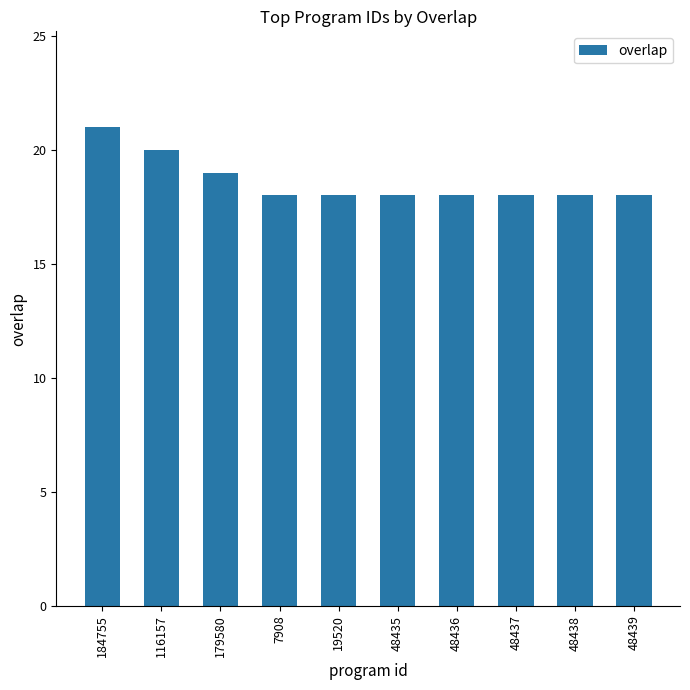

What is the approximate value at 48436?

18